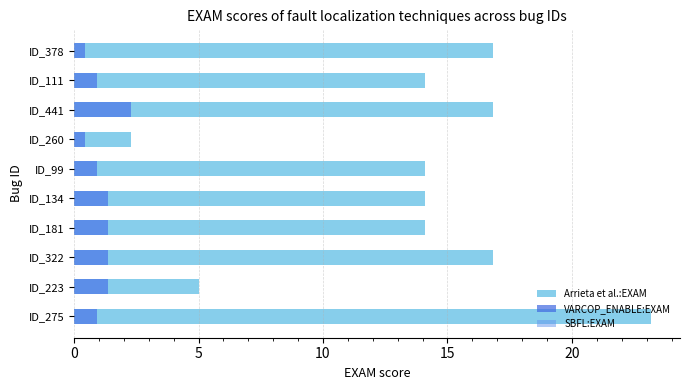

Is it true that Arrieta et al.:EXAM equals 14.1 at ID_181?

True